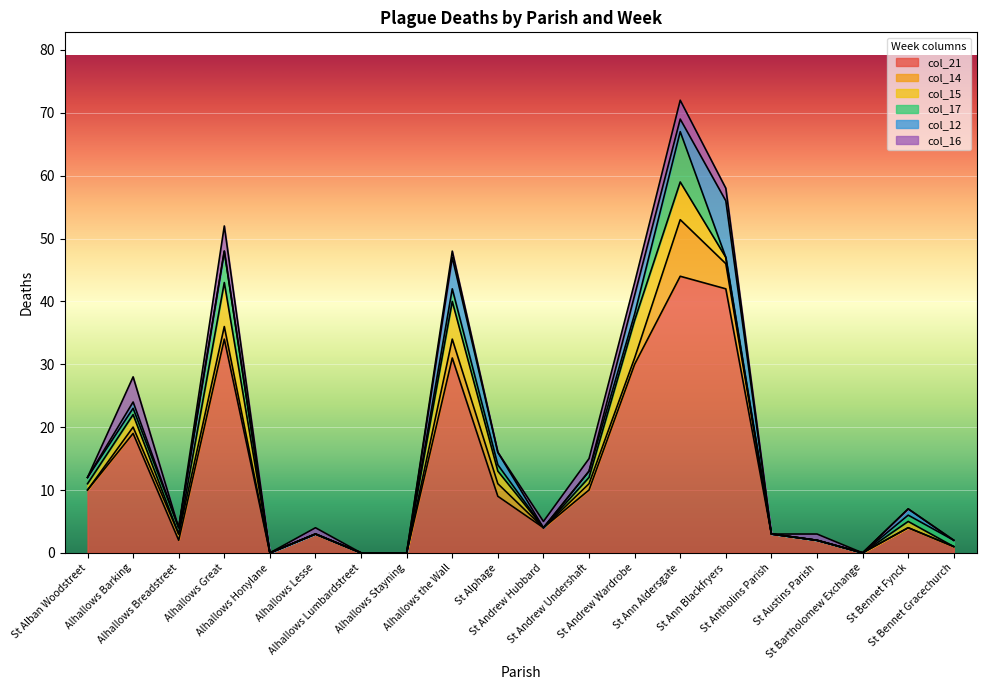

What are all the series names shown in the legend?

col_21, col_14, col_15, col_17, col_12, col_16